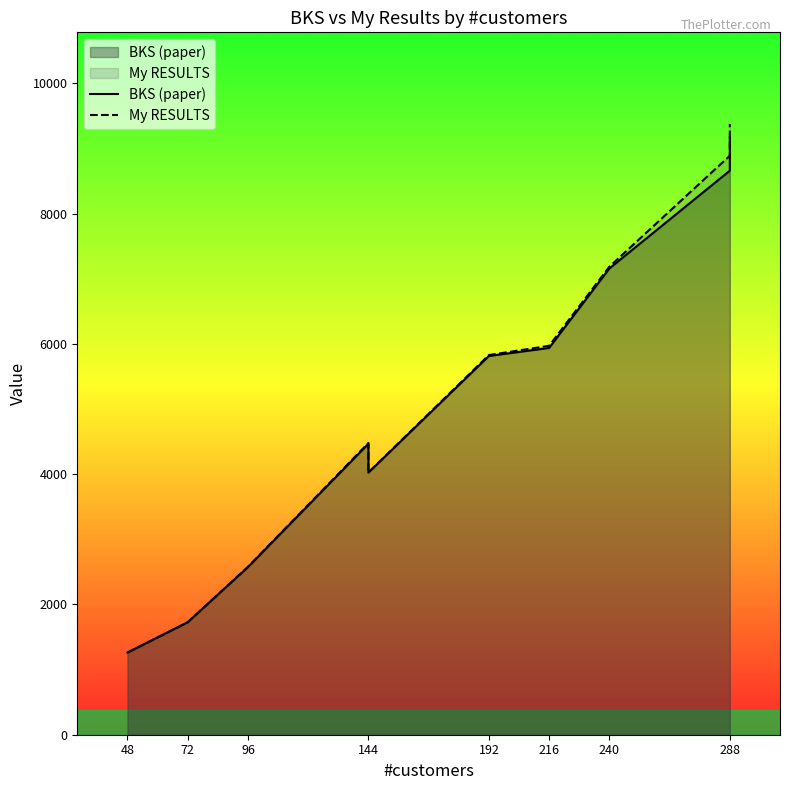

At which label does My RESULTS first exceed 5828?

192